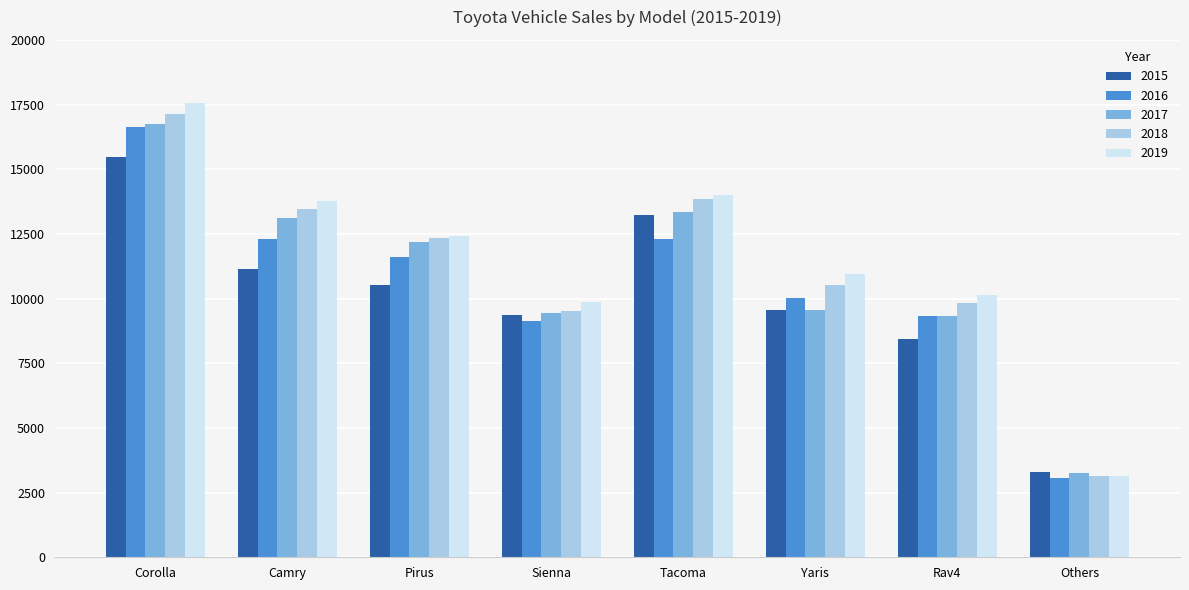

Which category has the lowest value in the 2016 series?

Others